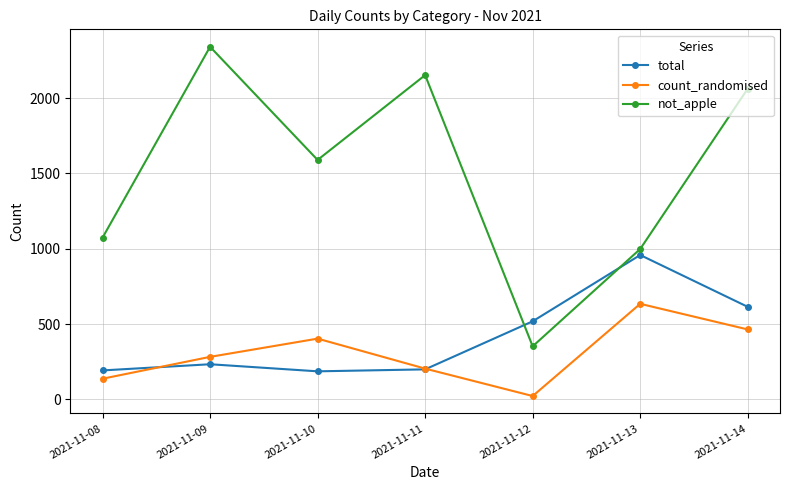

True or false: count_randomised has more than 0 points higher than both neighbors.

True